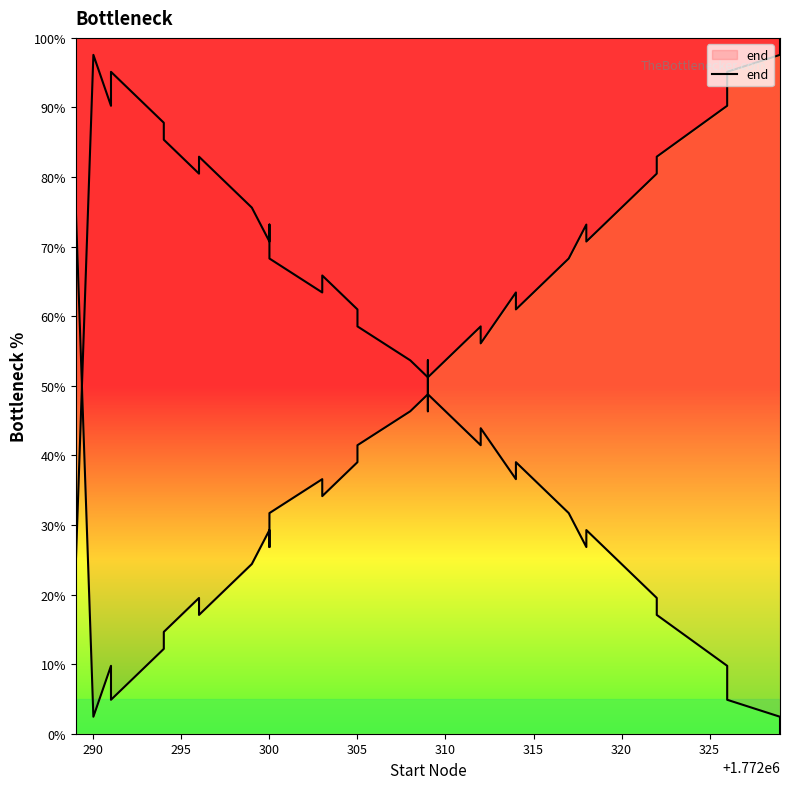

How many points are higher than both their immediate neighbors (excluding endpoints)?

10